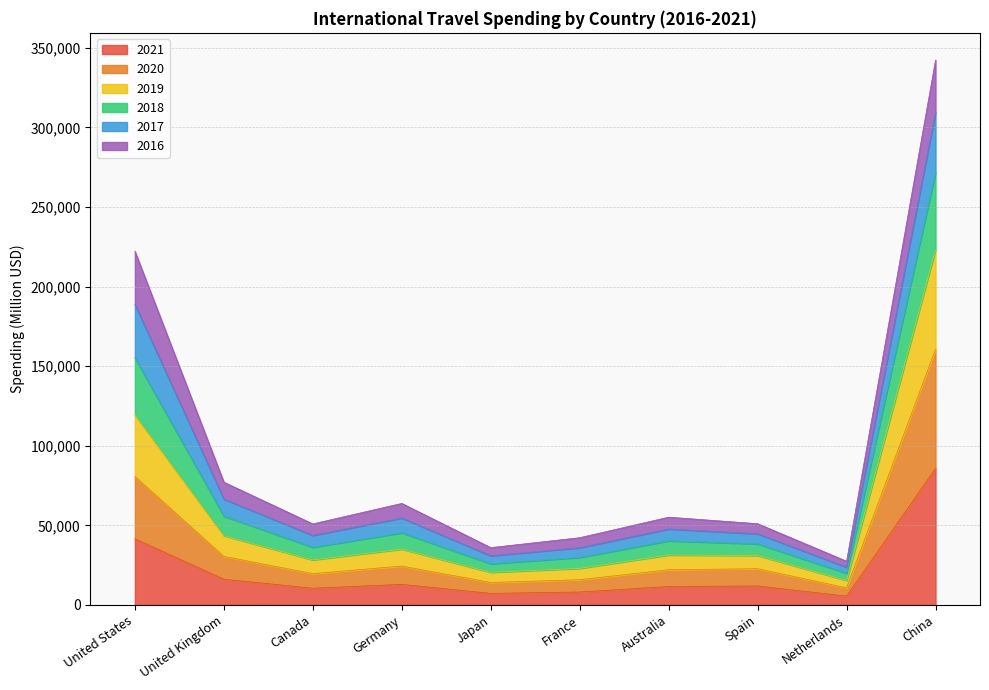

What are all the series names shown in the legend?

2021, 2020, 2019, 2018, 2017, 2016